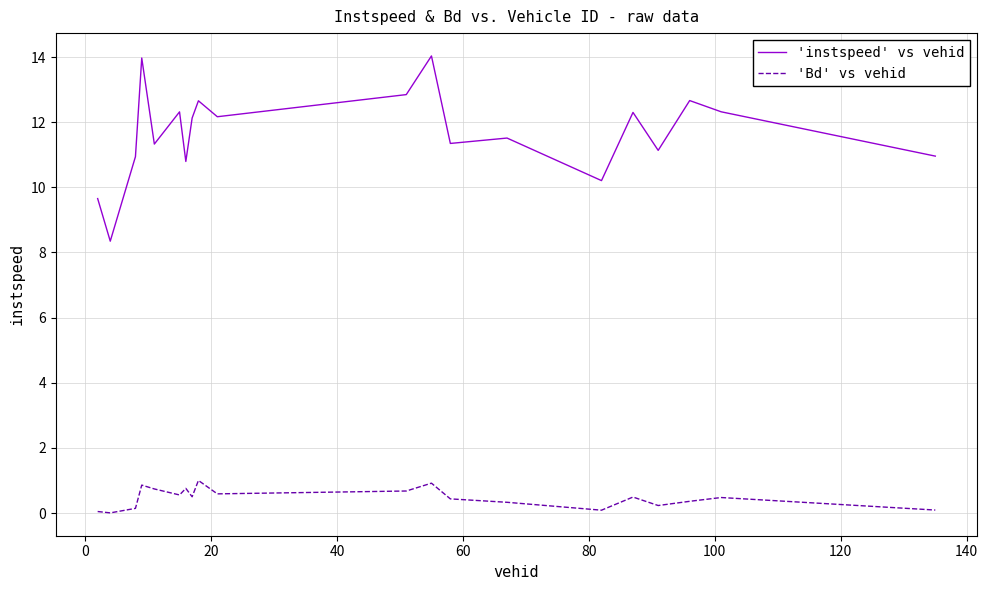

What is the maximum value for 'Bd' vs vehid?

1.0